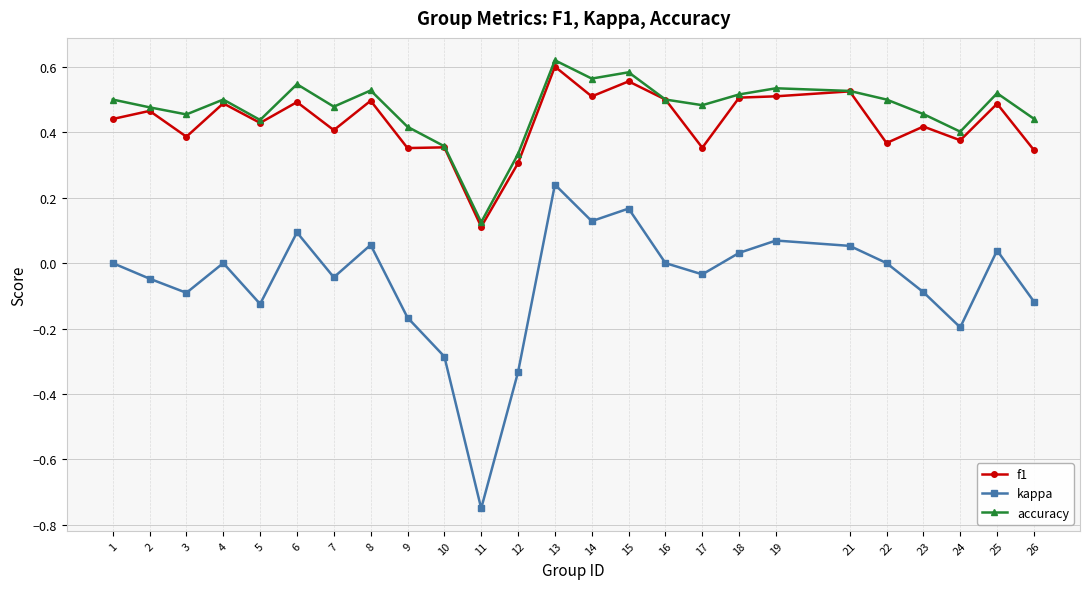

At which category is the sum across all series the highest?

13